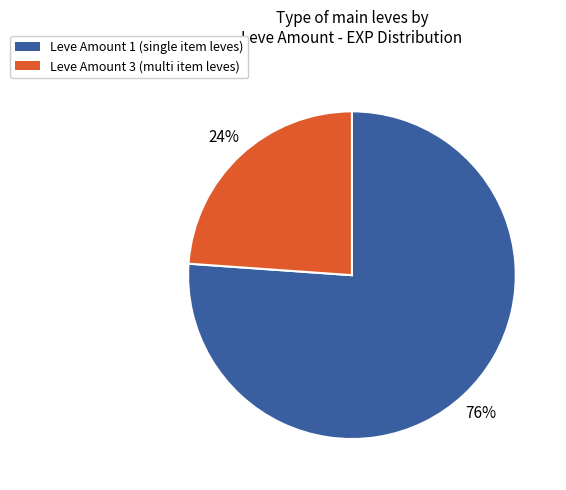

To the nearest percent, what percentage of the pie is Leve Amount 1 (single item leves)?

76%